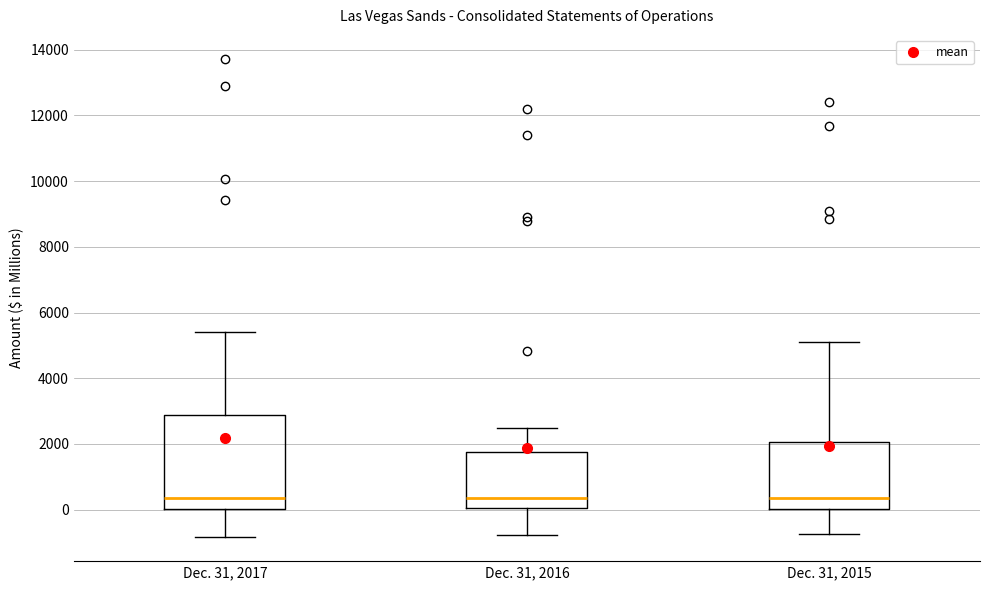

Reading left to right, transcribe this box plot: for each box, give where its median line is, the range the box spans, and where its two whiskers end, as read against the y-axis. The values are not printed on the chart, so give them approximately, as read against the axis.

Dec. 31, 2017: median 400, box 0 to 2800, whiskers -800 to 5400
Dec. 31, 2016: median 400, box 0 to 1800, whiskers -800 to 2400
Dec. 31, 2015: median 400, box 0 to 2000, whiskers -800 to 5200